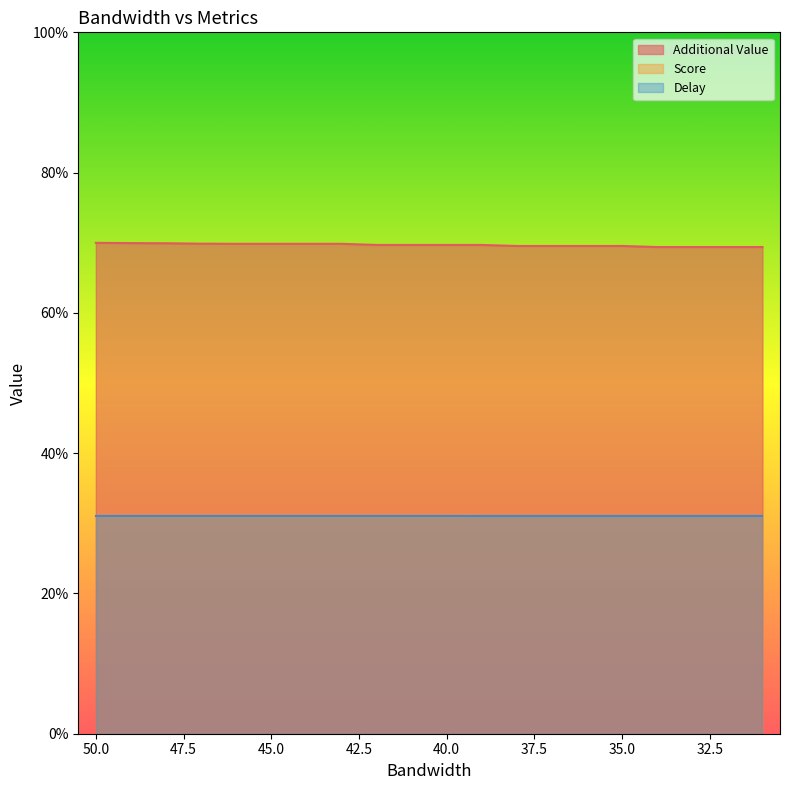

The value of Additional Value at 44 is 69.8. True or false?

True